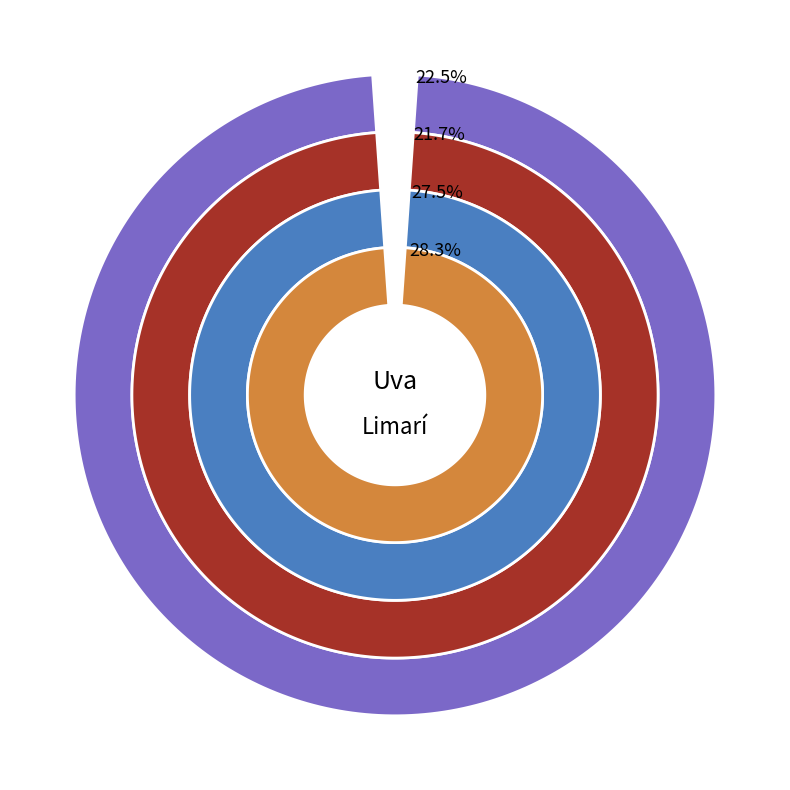

The Crimpson Seedless slice represents 18% of the pie. True or false?

False